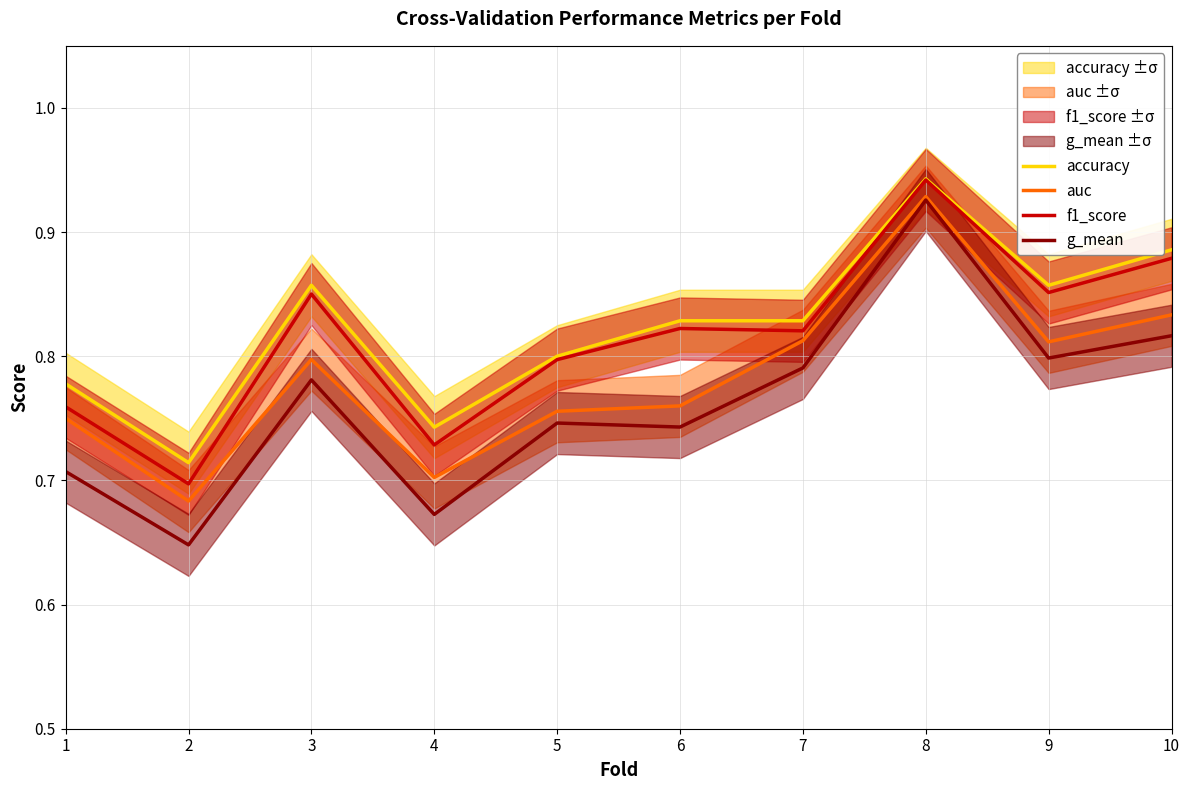

Which series has the largest range (max minus min)?

g_mean